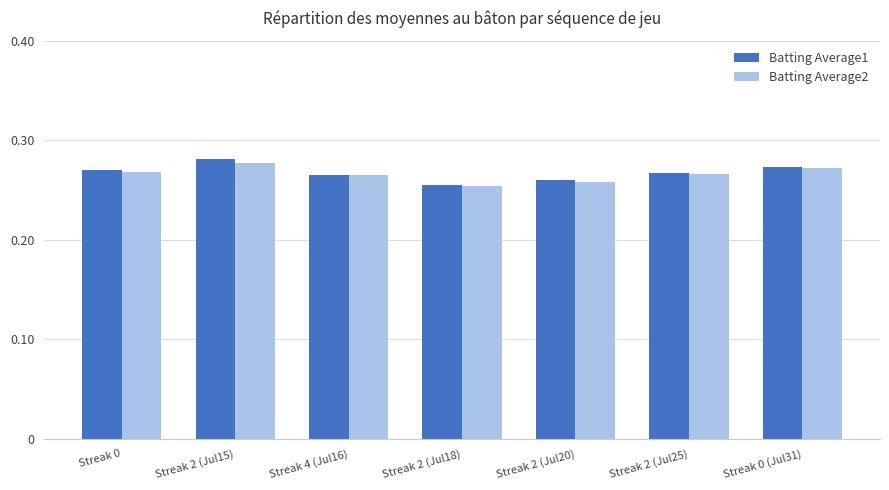

What is the sum of the Batting Average1 values at Streak 0 and Streak 4 (Jul16)?

0.5